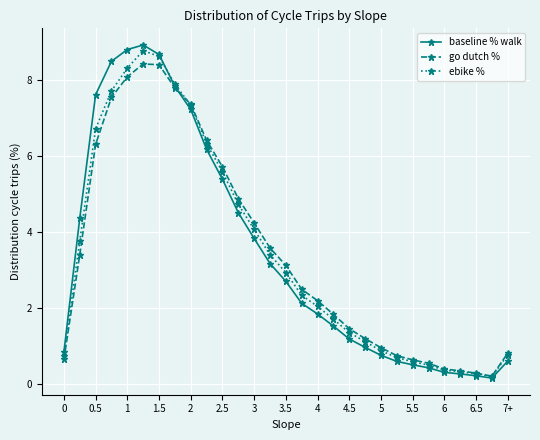

What is the difference between the second highest and second lowest values in the baseline % walk series?

8.6